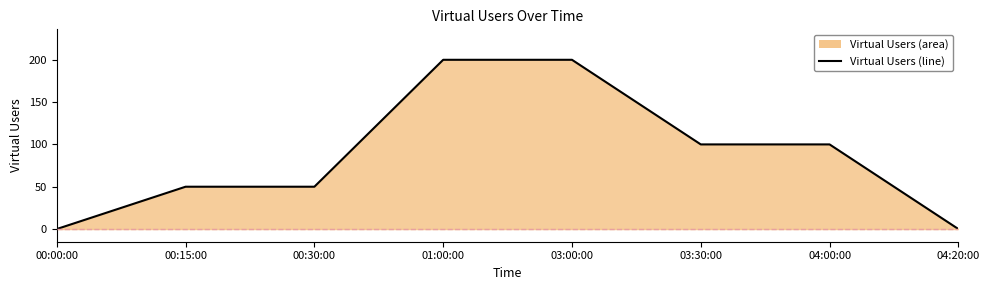

What is the change in value from 01:00:00 to 03:30:00?

-100